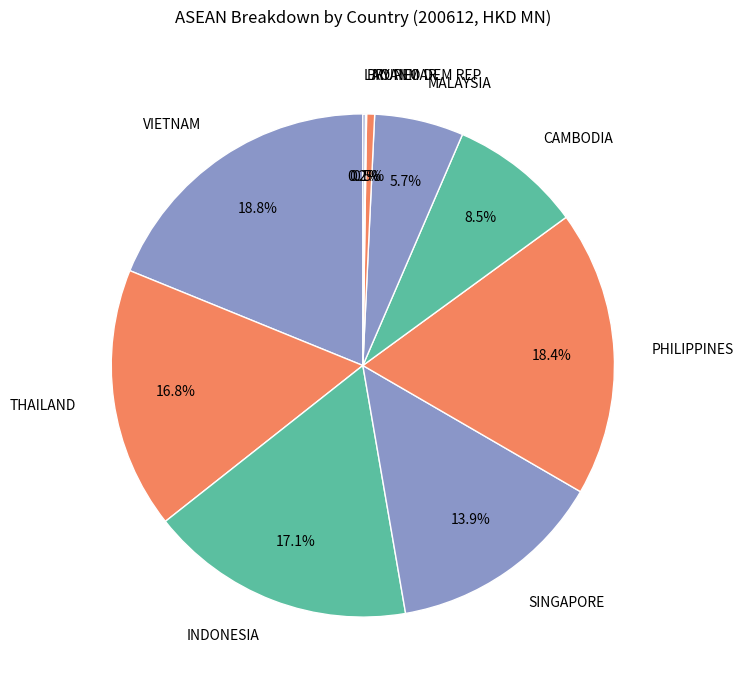

Combined, what portion of the pie is VIETNAM and THAILAND?

35.6%